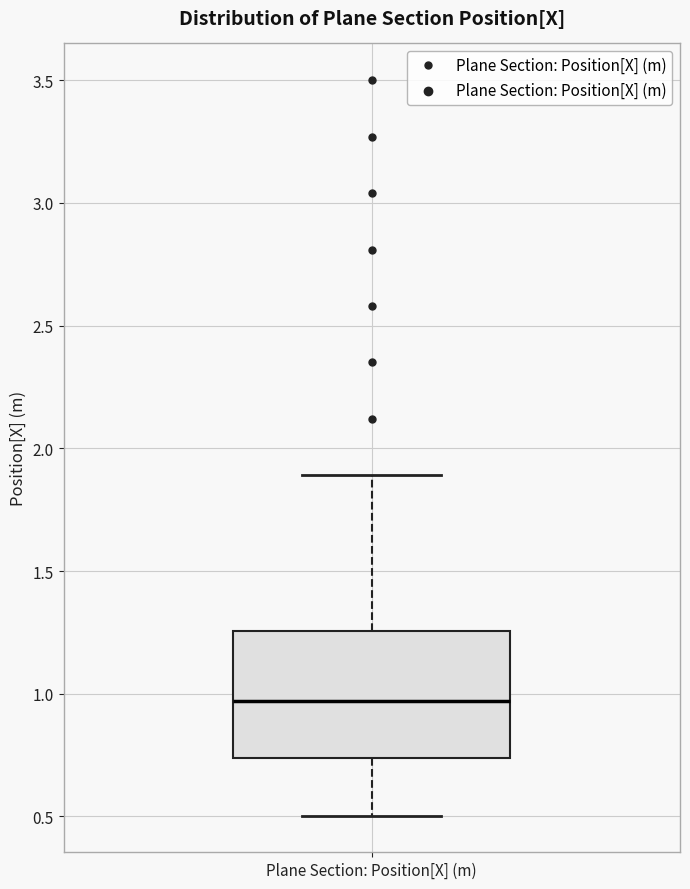

Read this box plot against the y-axis: the position of the median line, the range covered by the box, and the ends of both whiskers. The values are not printed on the chart, so give them approximately, as read against the axis.

median 0.95, box 0.75 to 1.25, whiskers 0.50 to 1.90